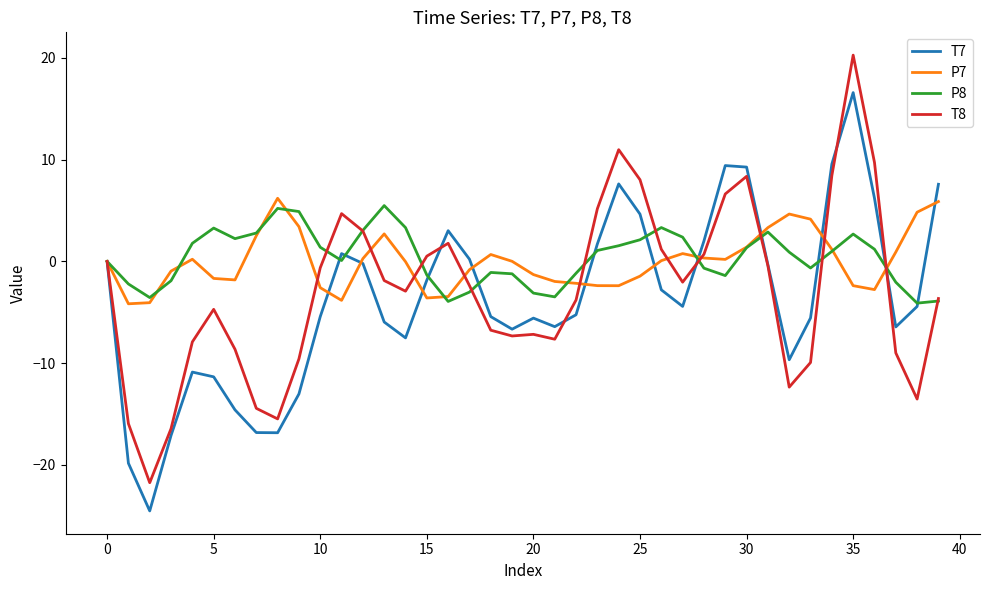

What is the maximum value for P8?

5.5